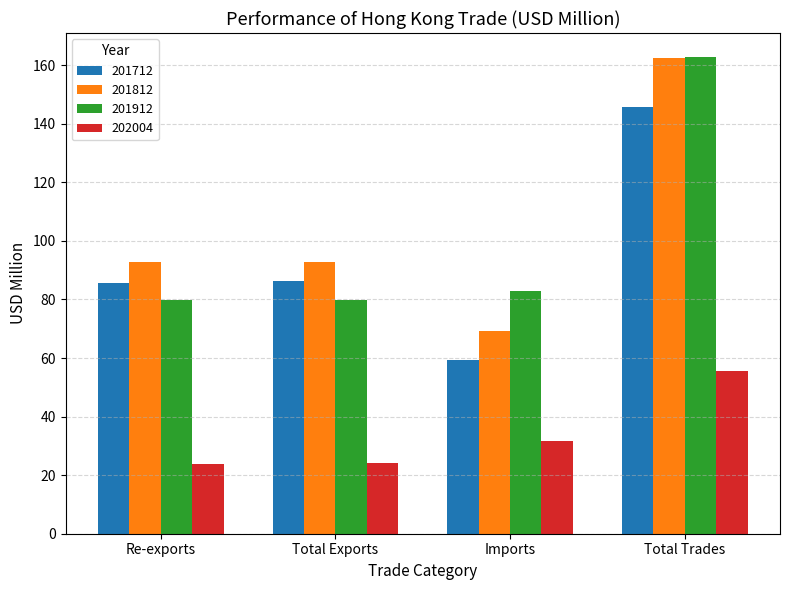

How many bars are there in each group?

4